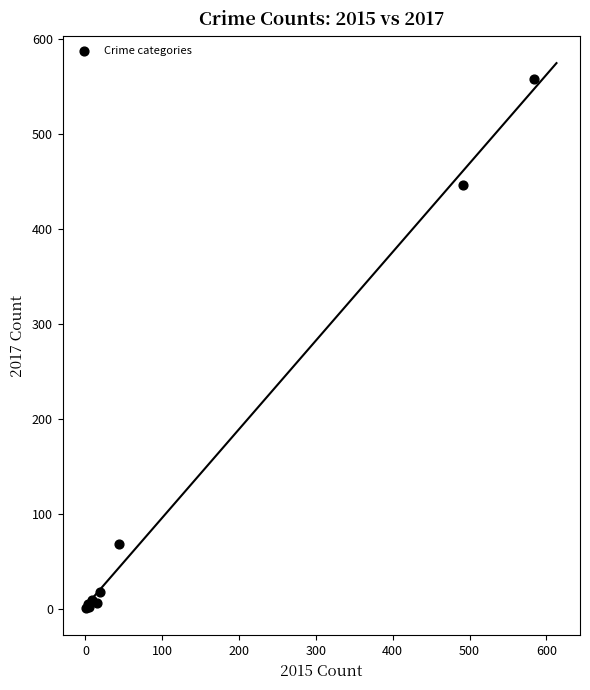

What Y value in the scatter plot is closest to 279?

447